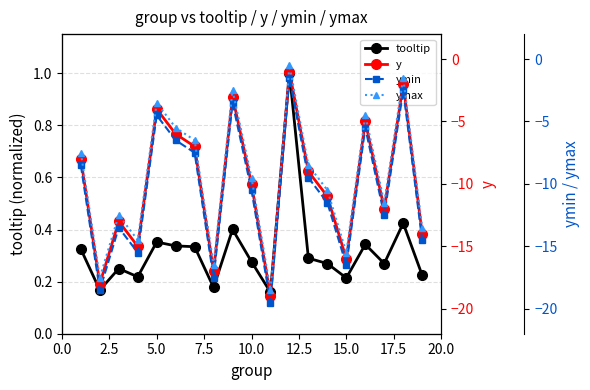

The value of tooltip at 10.0 is 0.4. True or false?

False